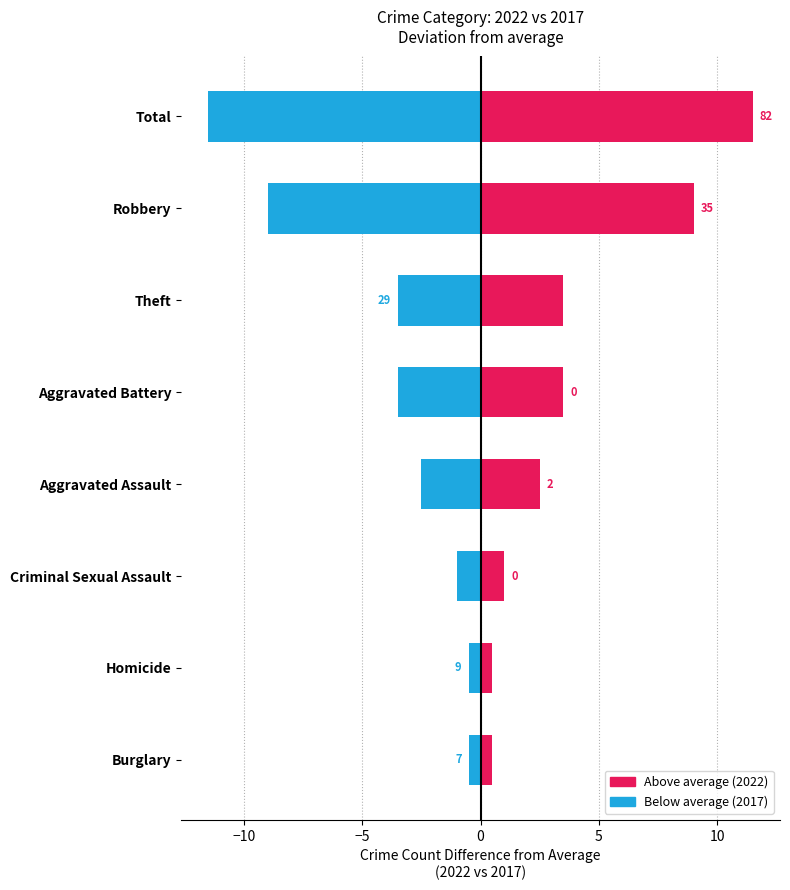

The value of 2017 deviation at Burglary is 0.7. True or false?

False